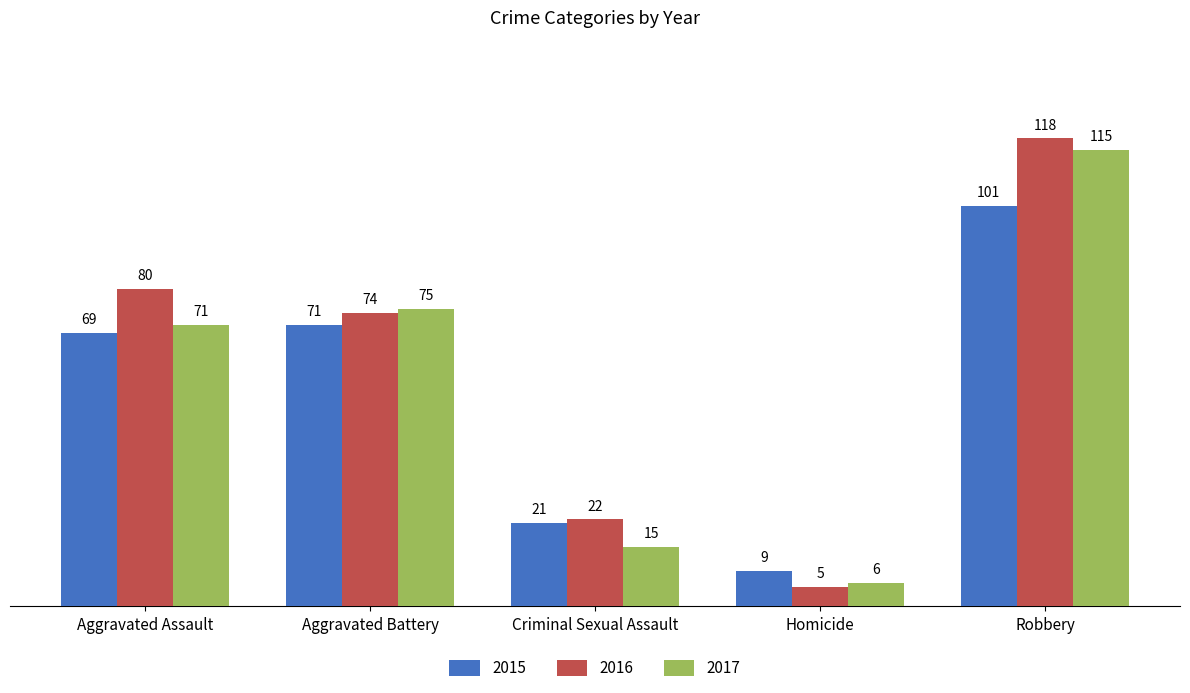

The 2017 series shows 121 at Aggravated Assault. True or false?

False